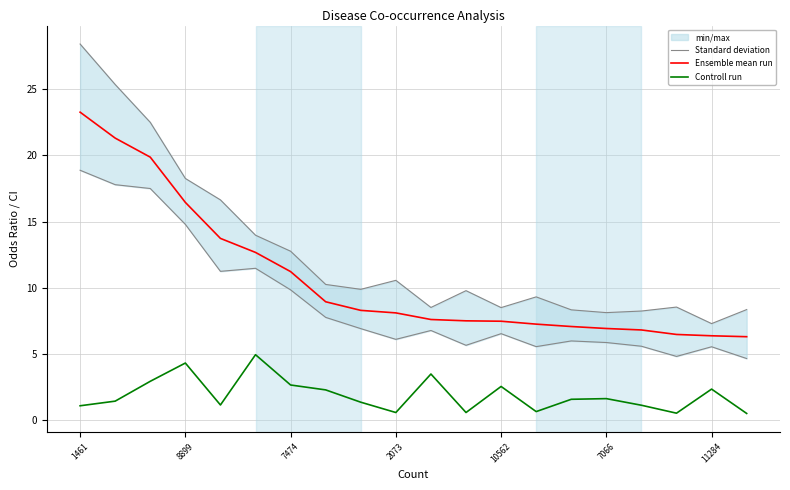

What is the value of the Standard deviation point at the 18th from the left?

8.5